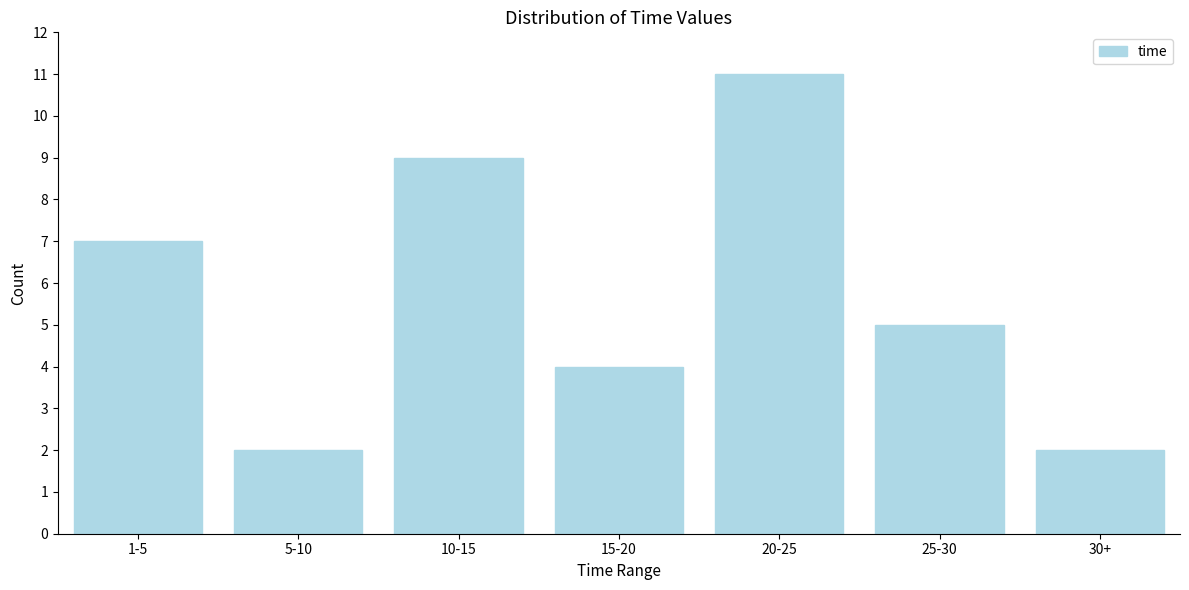

Reading right to left, transcribe all the data shown in this chart.

30+=2	25-30=5	20-25=11	15-20=4	10-15=9	5-10=2	1-5=7